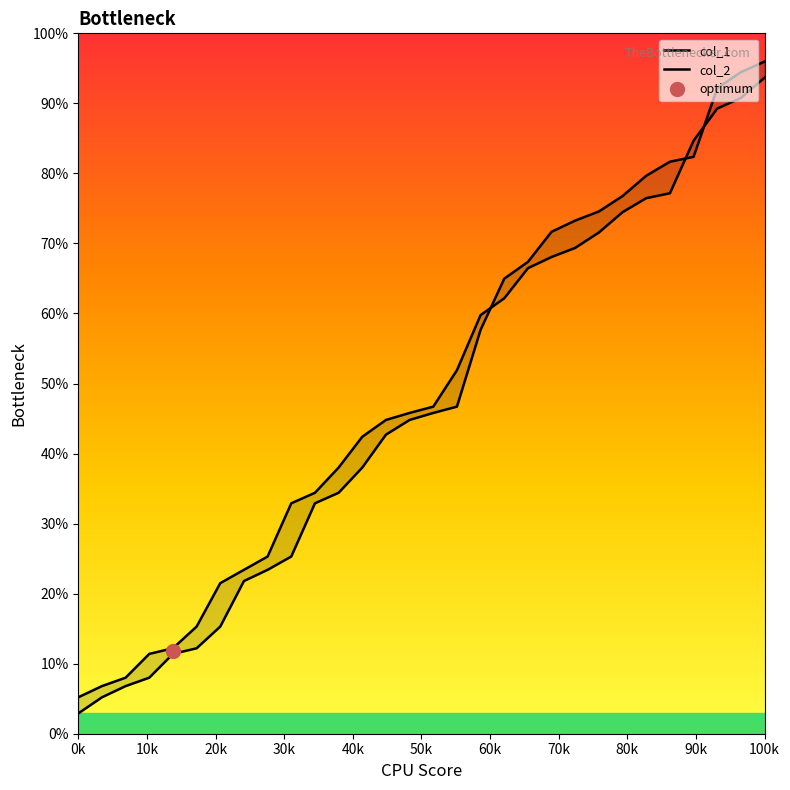

What is the value of the col_2 point at the 28th from the left?

89.3